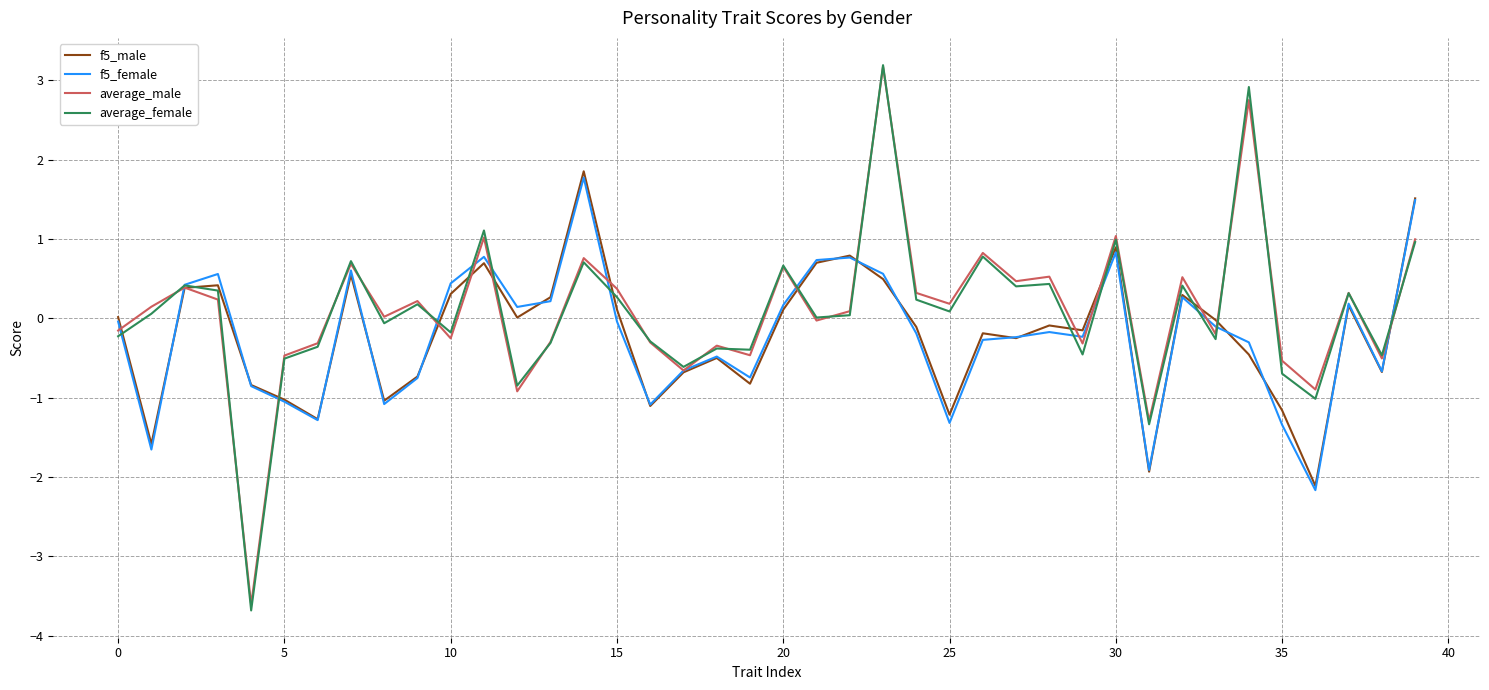

What is the greatest value displayed?

3.2